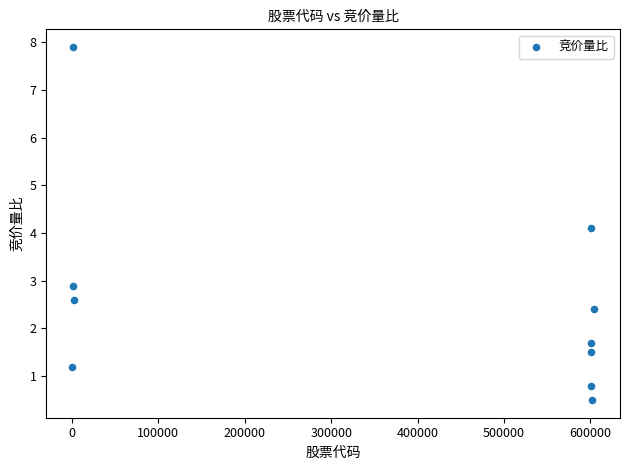

What Y value in the scatter plot is closest to 4?

4.1